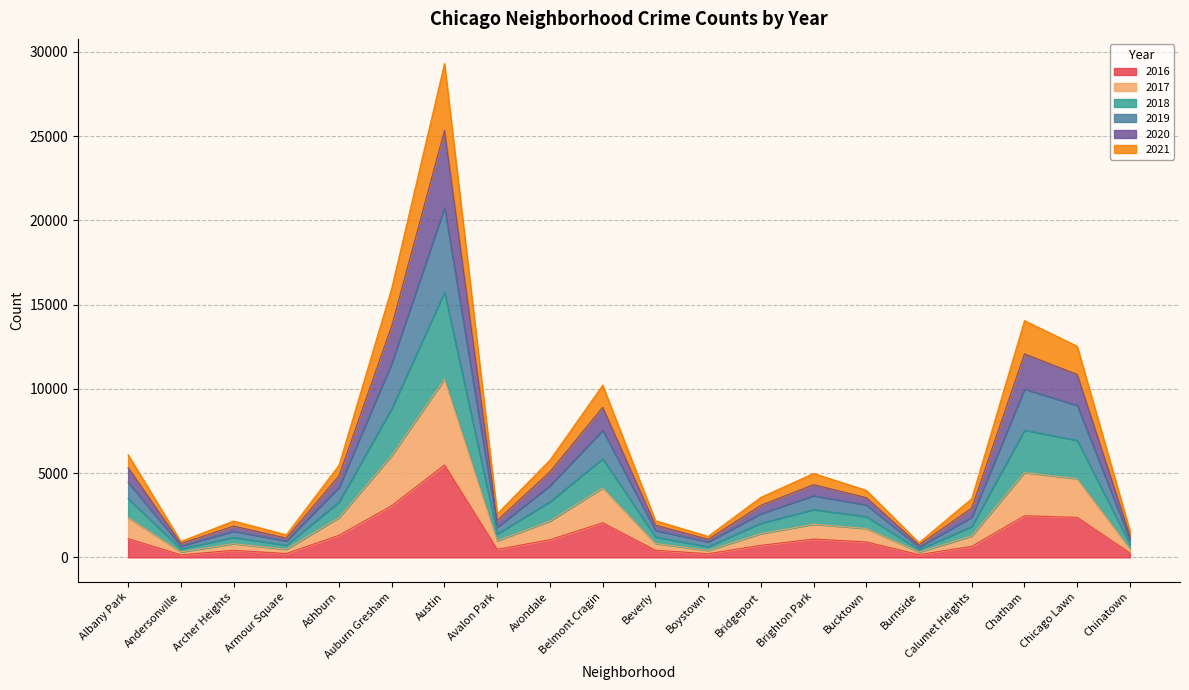

At which label is 2016 closest to 2816?

Auburn Gresham